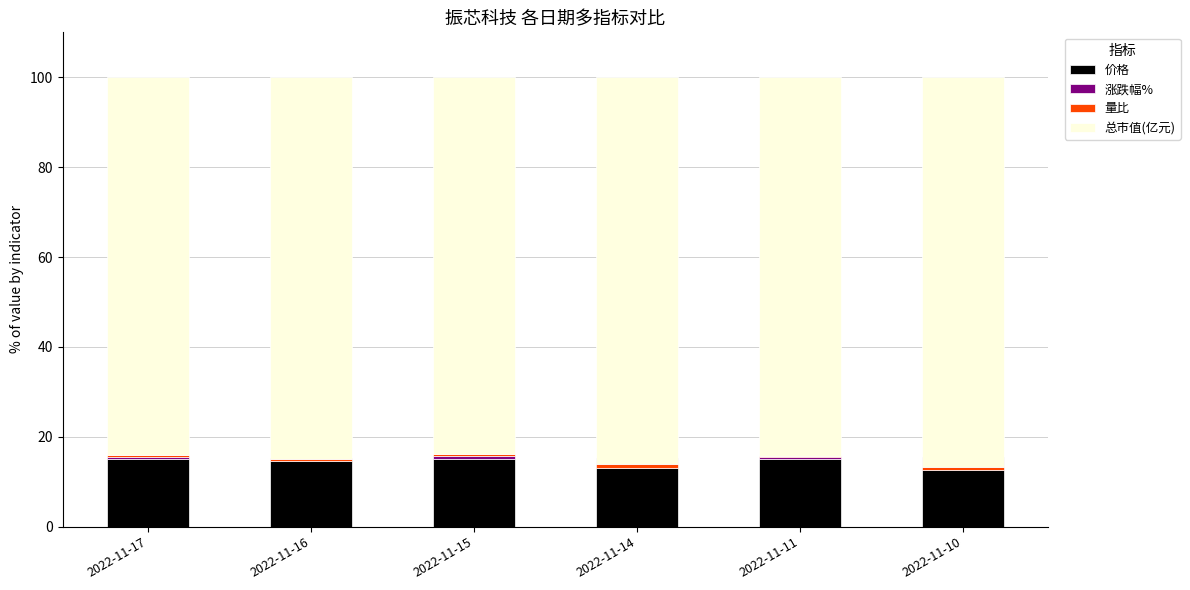

Rank the series at 2022-11-15 from highest to lowest value.

总市值(亿元), 价格, 涨跌幅%, 量比